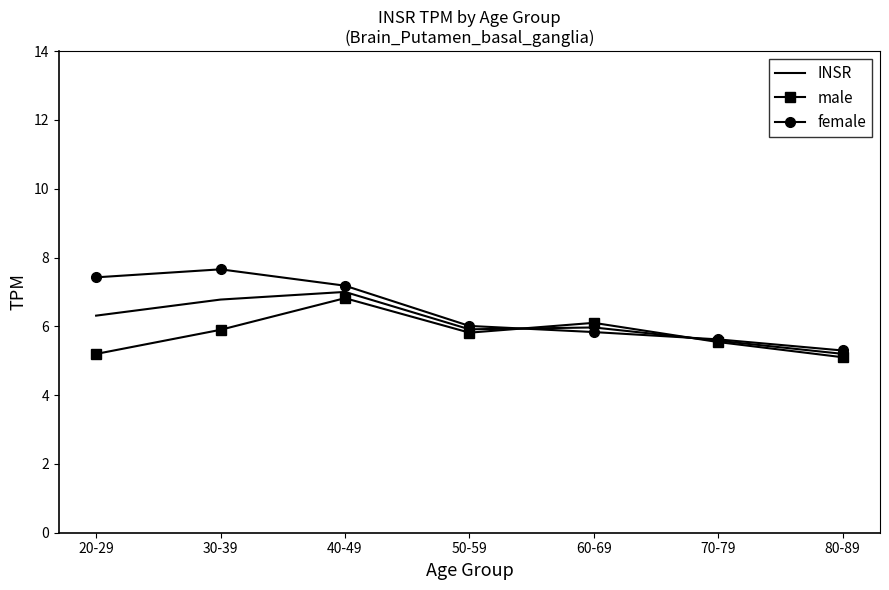

What position from the left is 50-59?

4